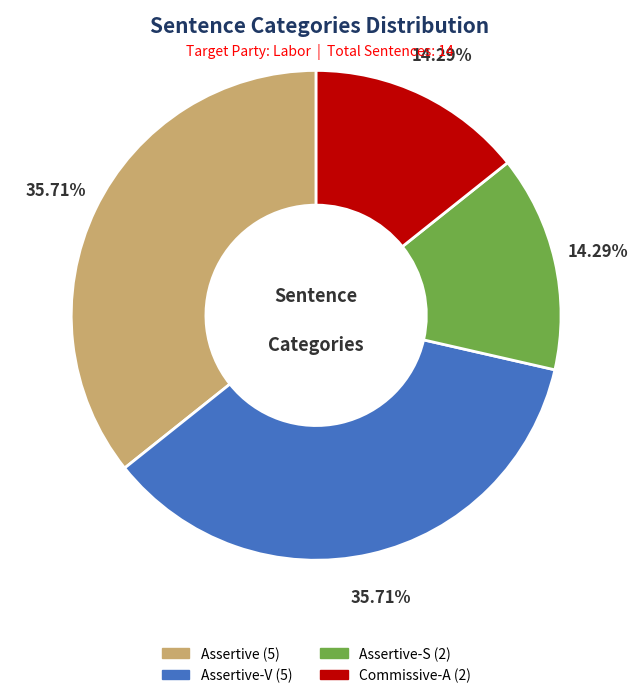

Is there any slice that represents more than half of the pie?

No